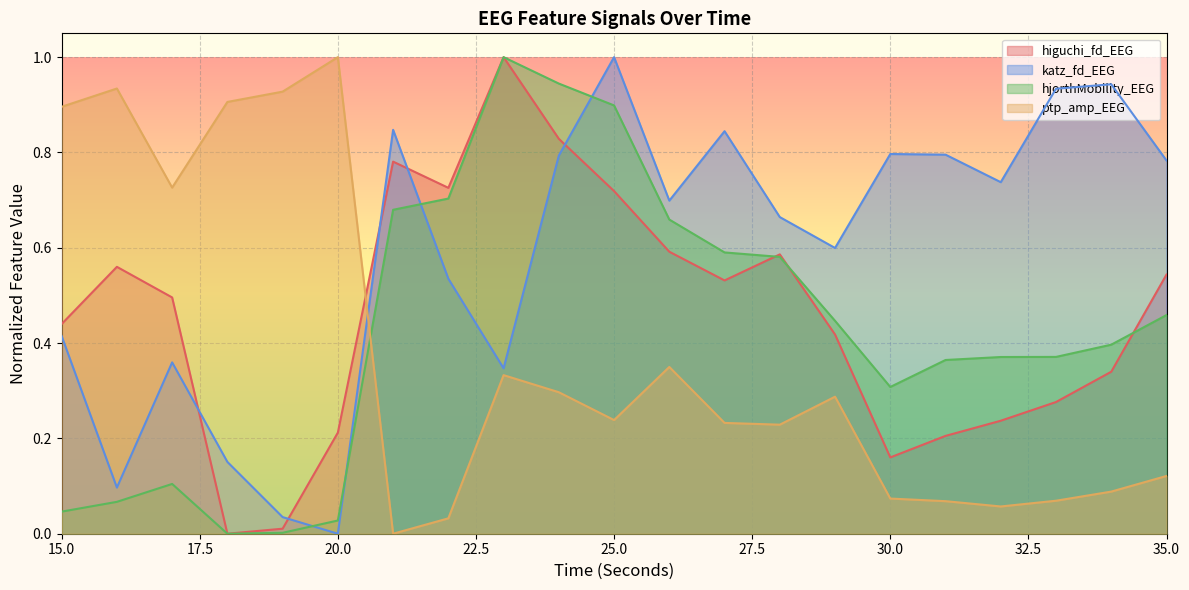

What are all the series names shown in the legend?

higuchi_fd_EEG, katz_fd_EEG, hjorthMobility_EEG, ptp_amp_EEG